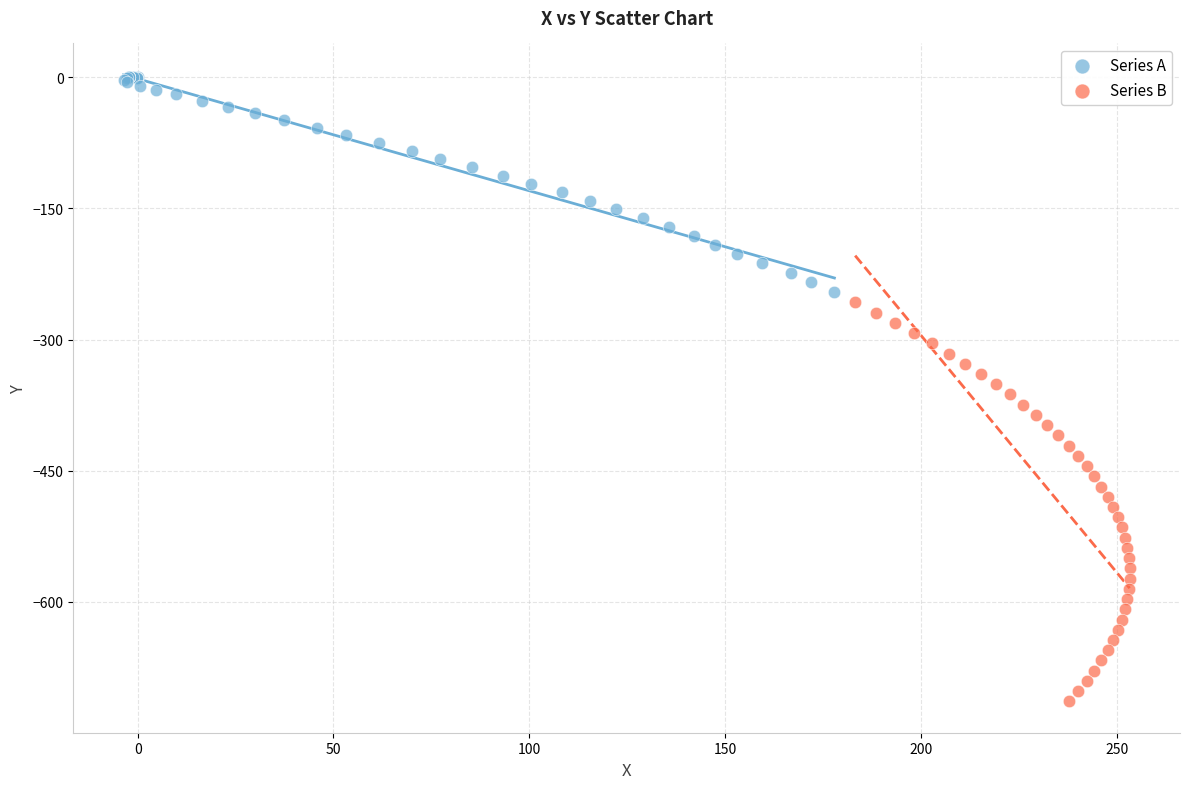

What are all the series names shown in the legend?

Series A, Series B